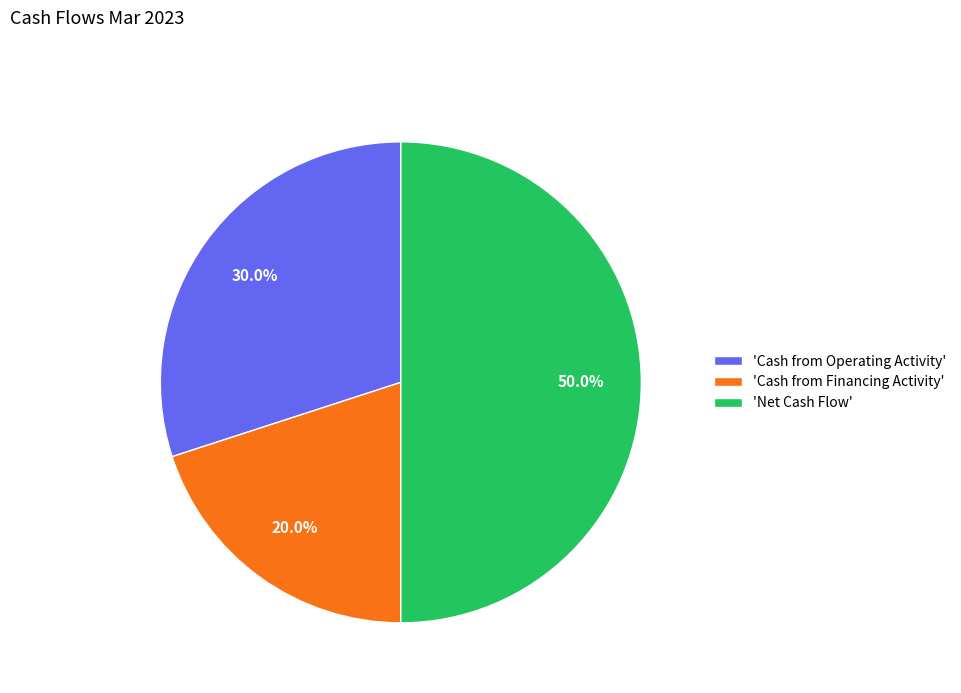

Does 'Cash from Operating Activity' account for over 50% of the chart?

No